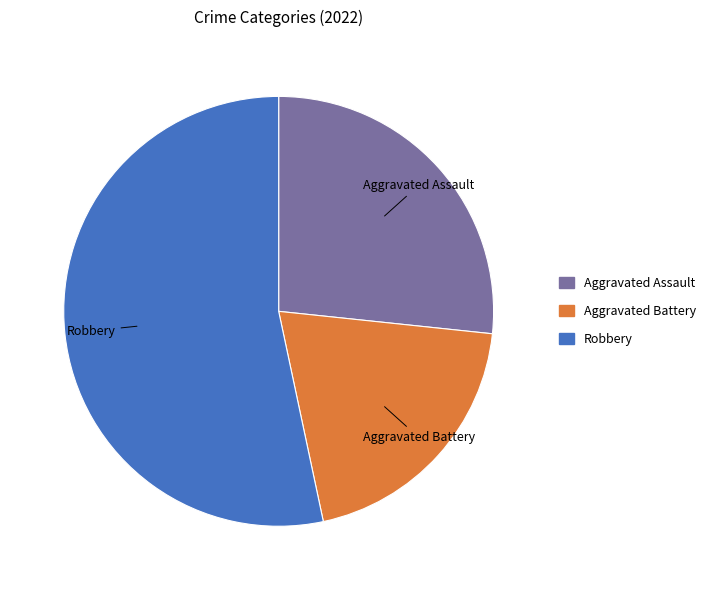

Count the number of slices in the pie.

3